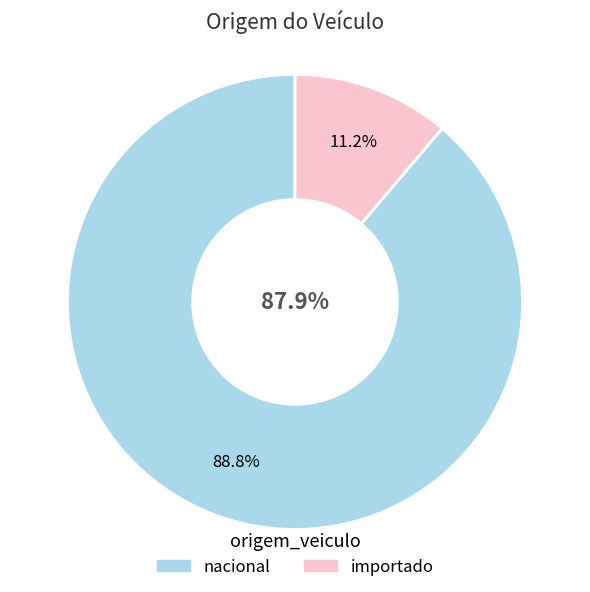

True or false: importado accounts for 1% of the total.

False